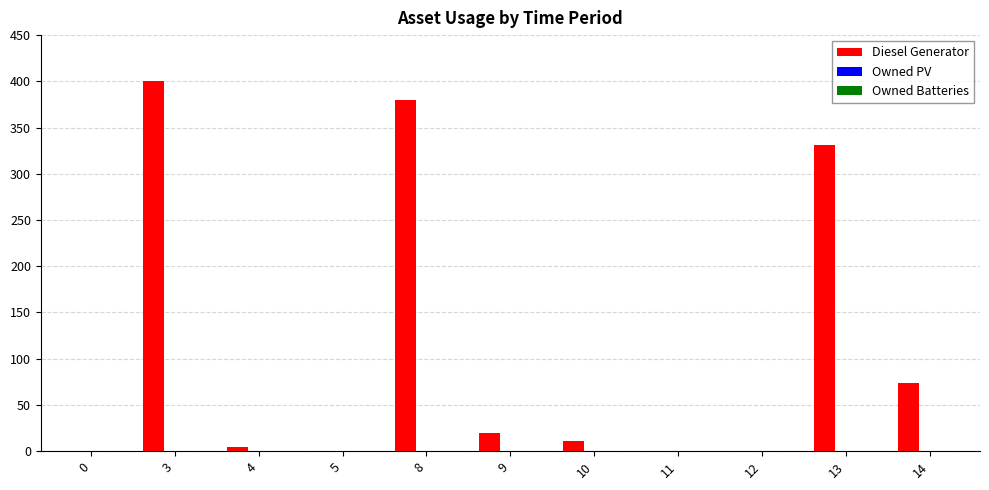

What is the greatest value displayed?

400